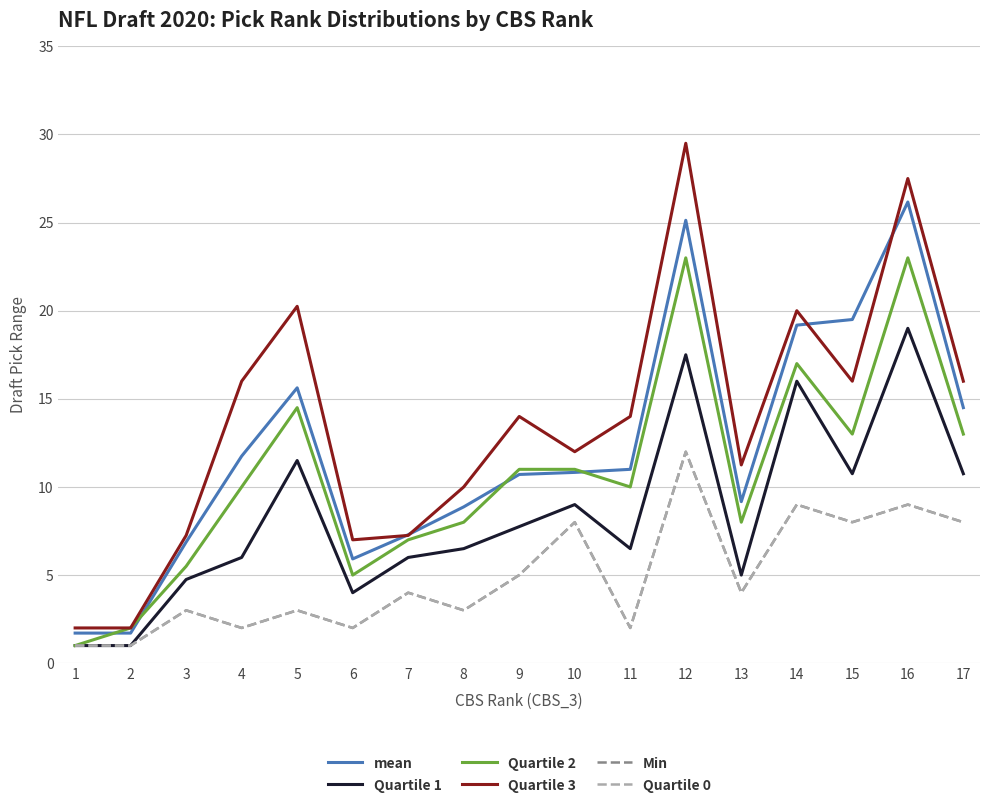

At 5, list the series in order from smallest to largest.

Min, Quartile 0, Quartile 1, Quartile 2, mean, Quartile 3